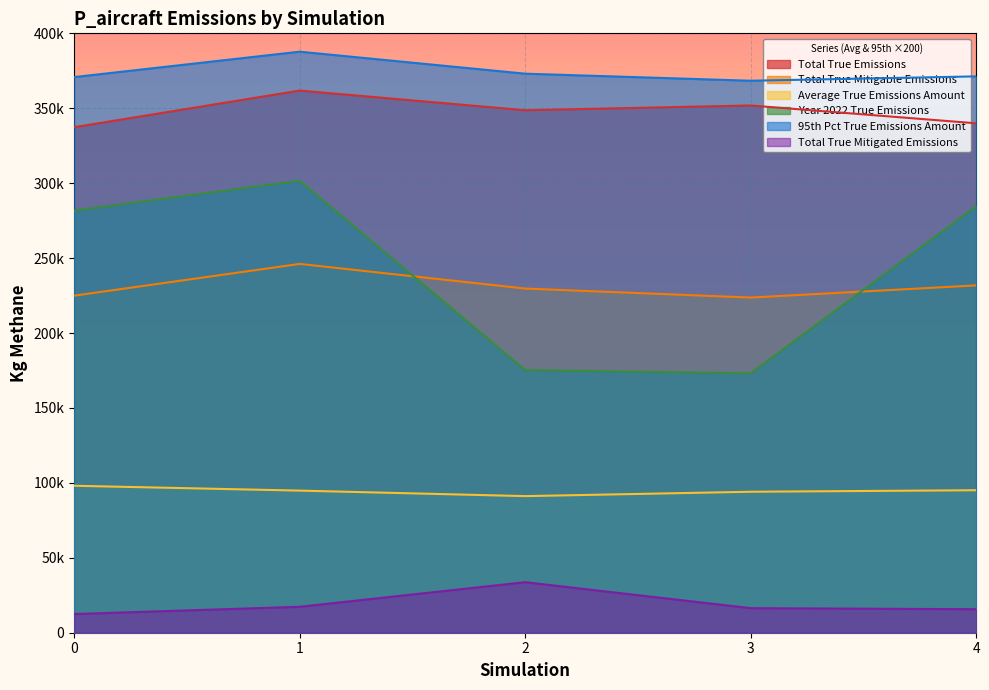

What is the difference between the Year 2022 True Emissions values at 0 and 4?

2940.0